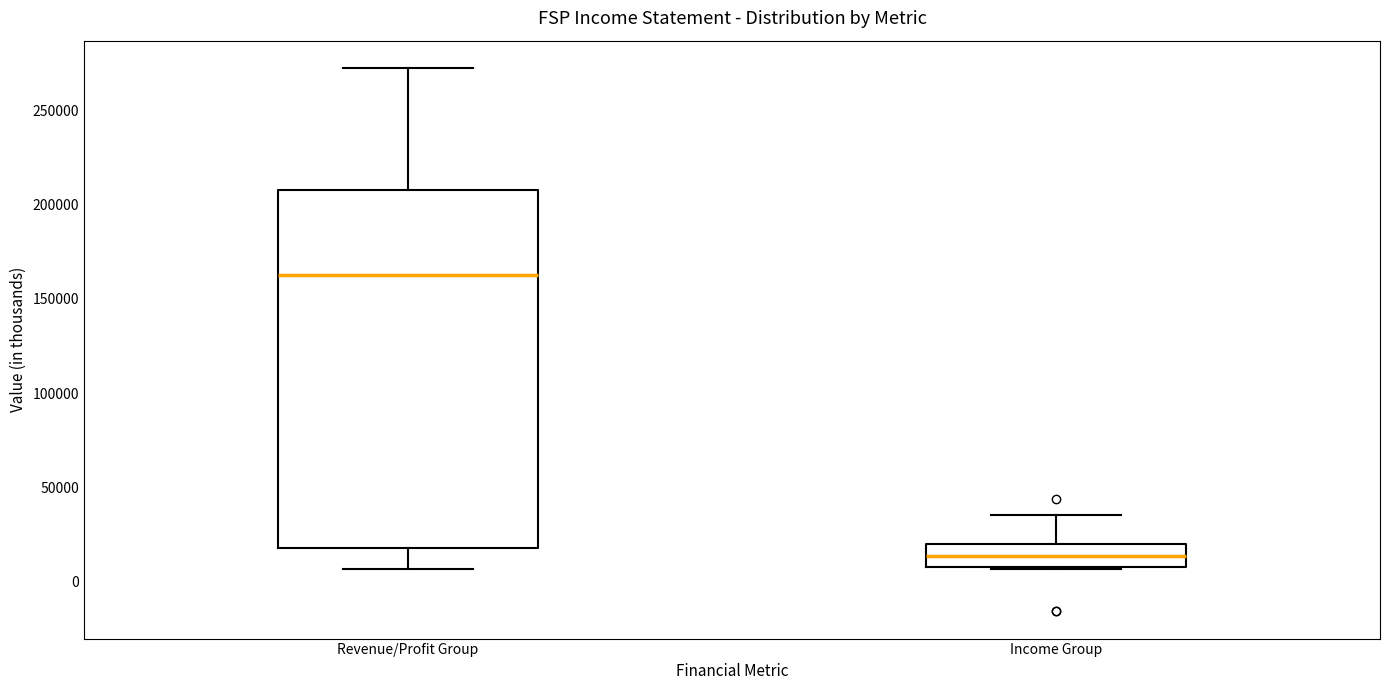

Which box is the tallest, from its lower edge to its upper edge?

Revenue/Profit Group